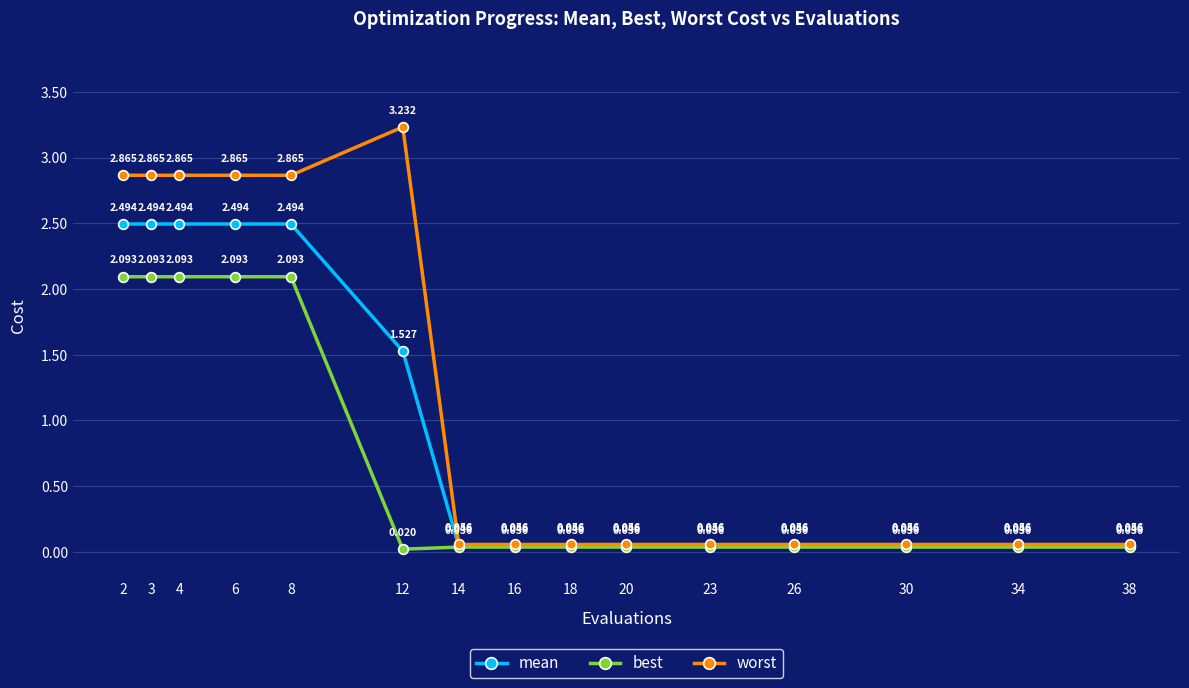

True or false: mean and worst cross at least once.

False